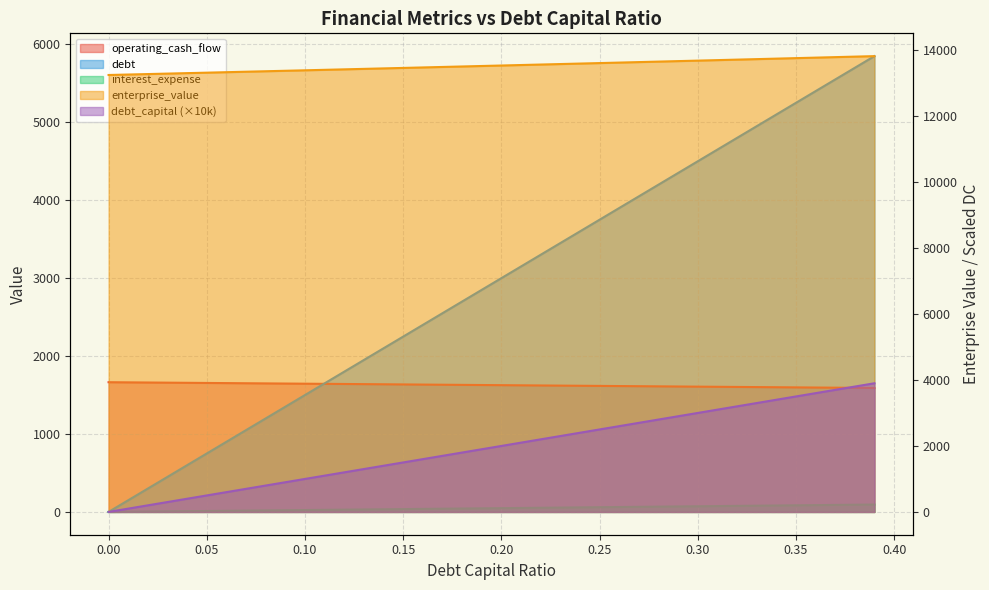

What is the average value of the debt series?

2979.2